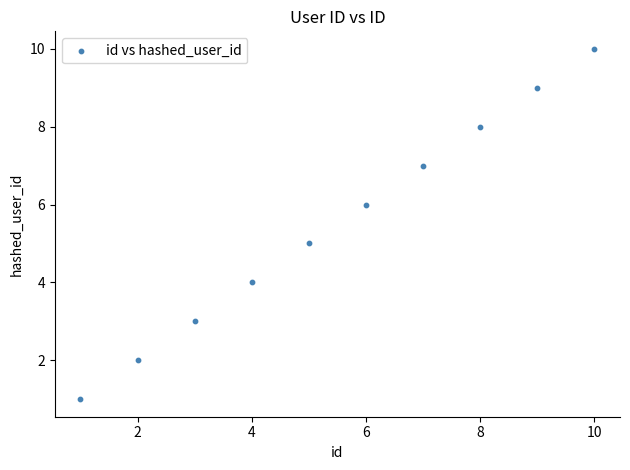

What is the average Y value?

6